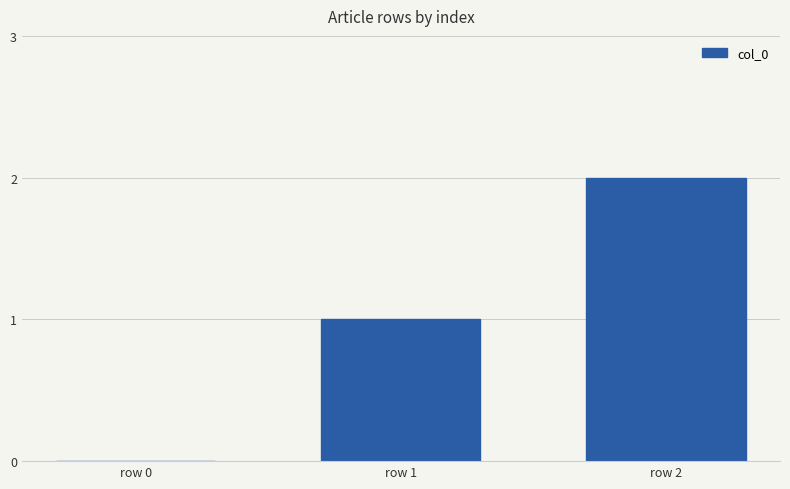

Between row 1 and row 2, which is larger?

row 2